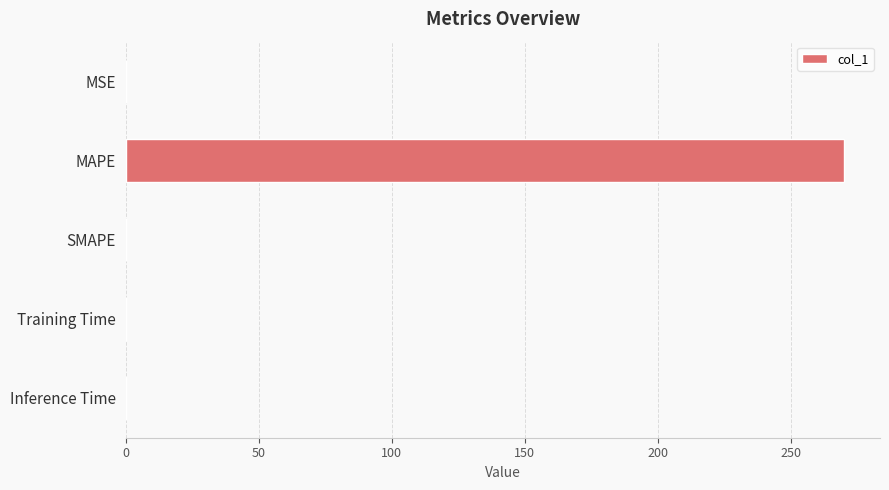

True or false: the data shows 459.0 at MAPE.

False